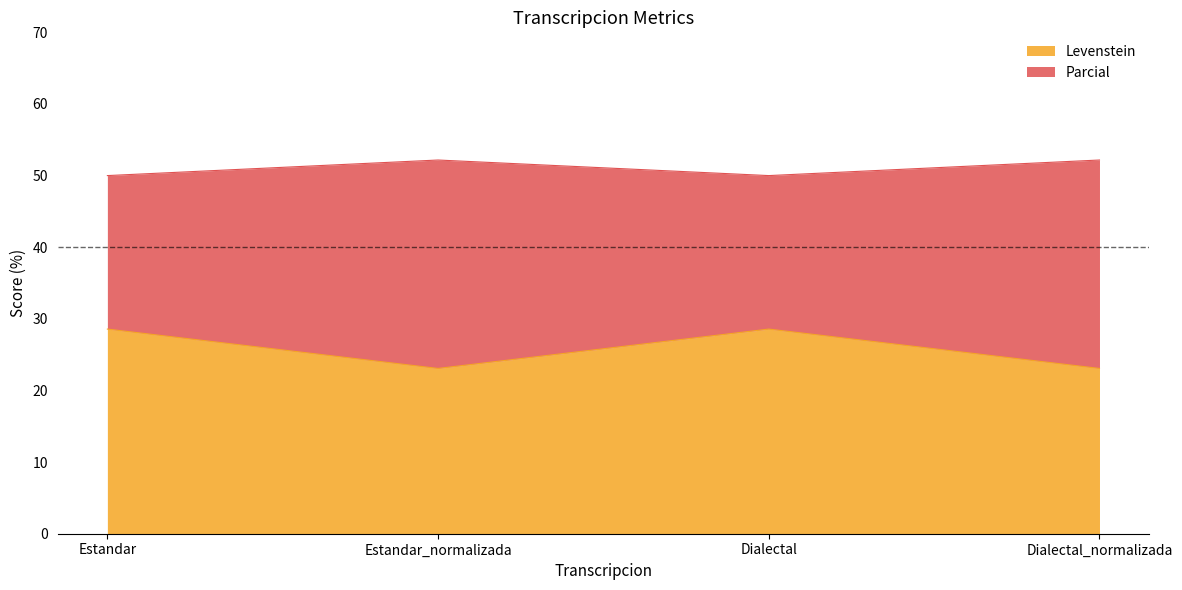

Is it true that Levenstein equals 23.1 at Dialectal_normalizada?

True